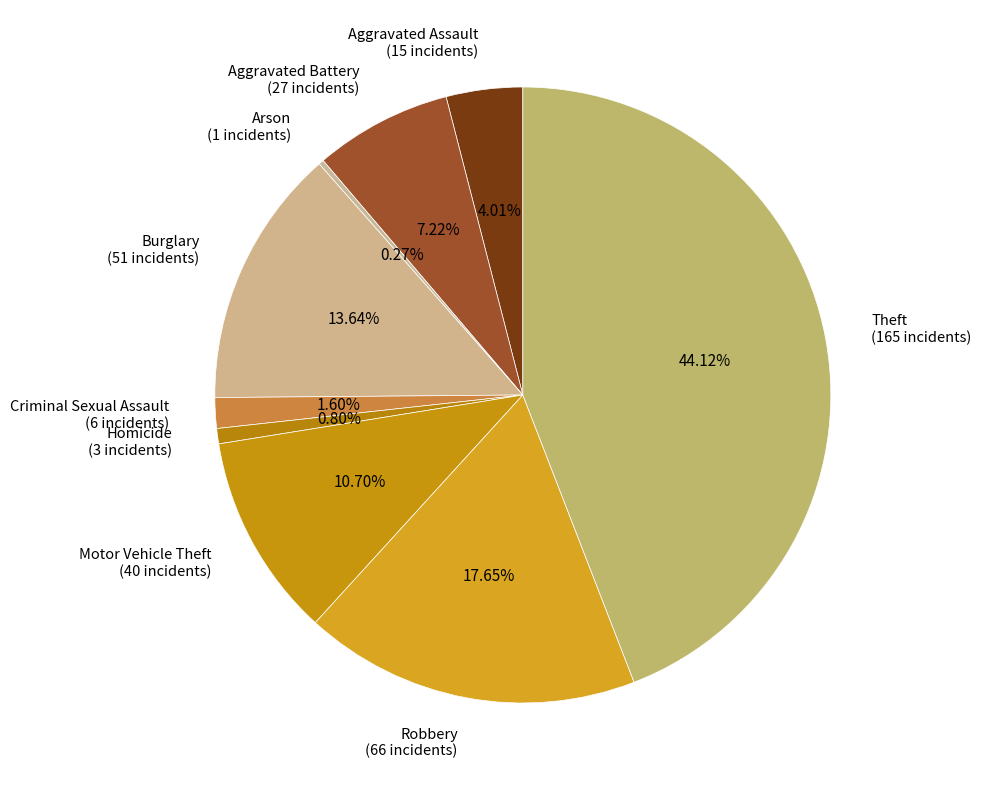

Is the sum of Homicide (3 incidents) and Robbery (66 incidents) greater than half?

No